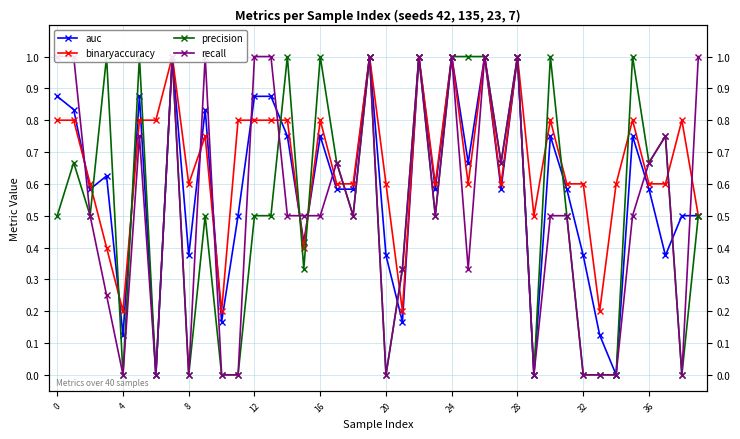

How many lines are shown in the chart?

4